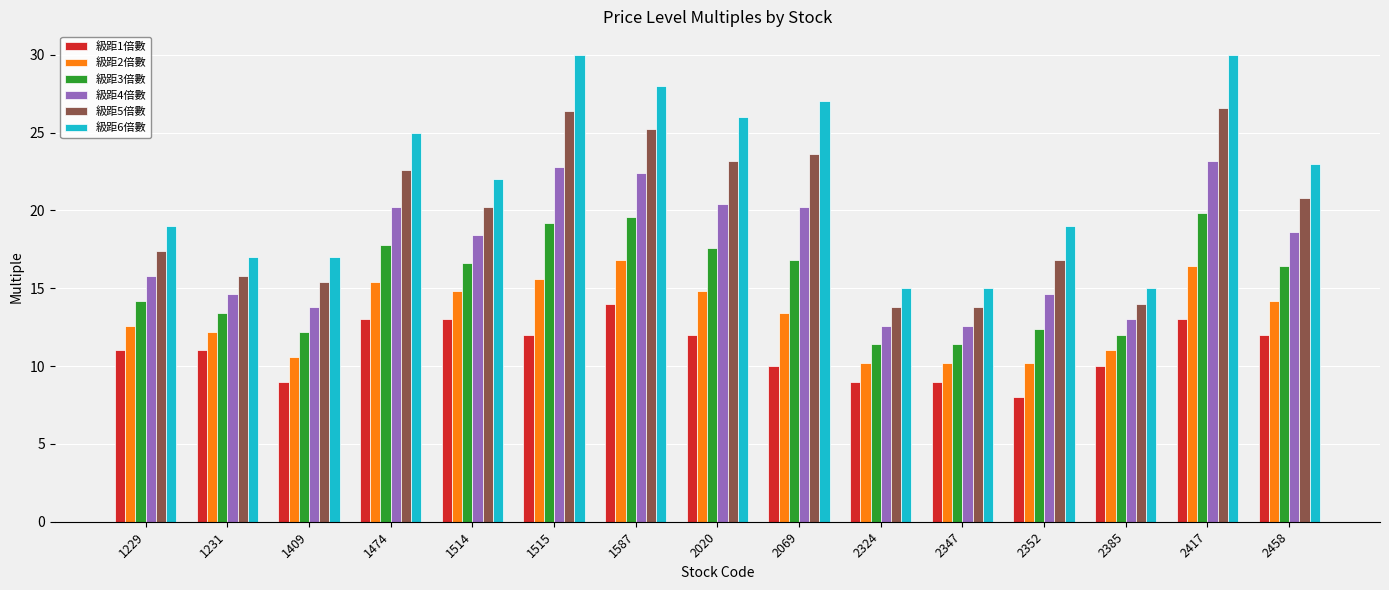

The value of 級距6倍數 at 1515 is 30.0. True or false?

True